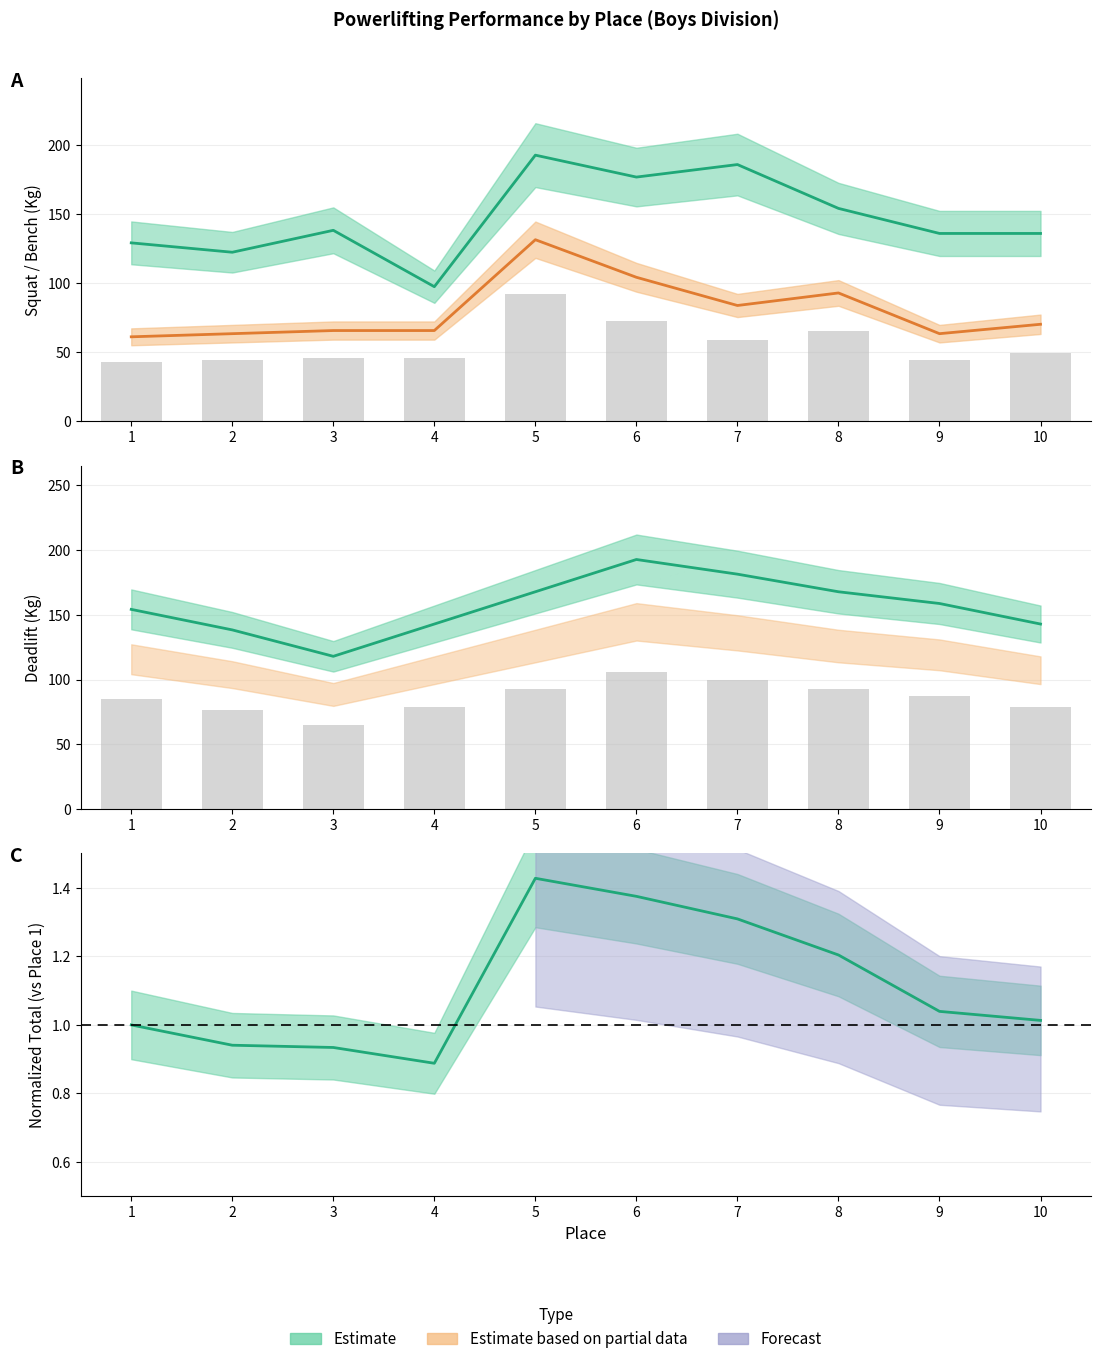

What is the difference between the second highest and second lowest values in the Best3DeadliftKg series?

43.1